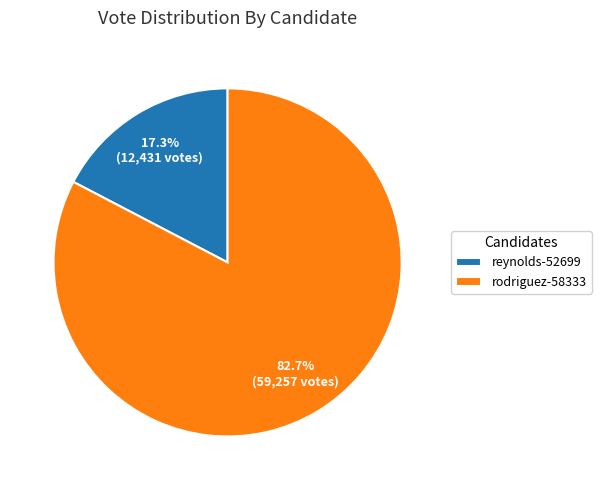

What portion of the pie excludes reynolds-52699?

82.7%